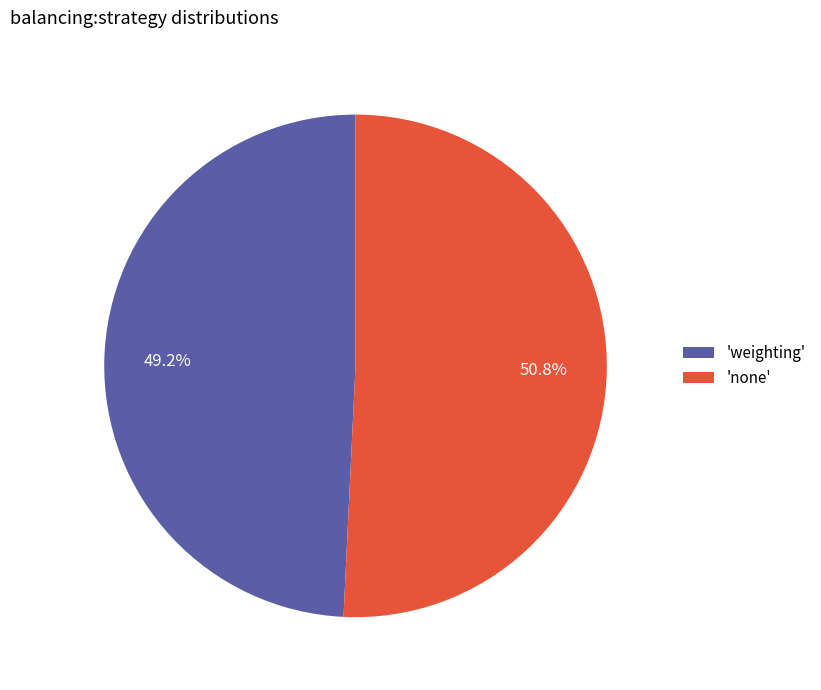

What portion of the pie excludes 'weighting'?

50.8%